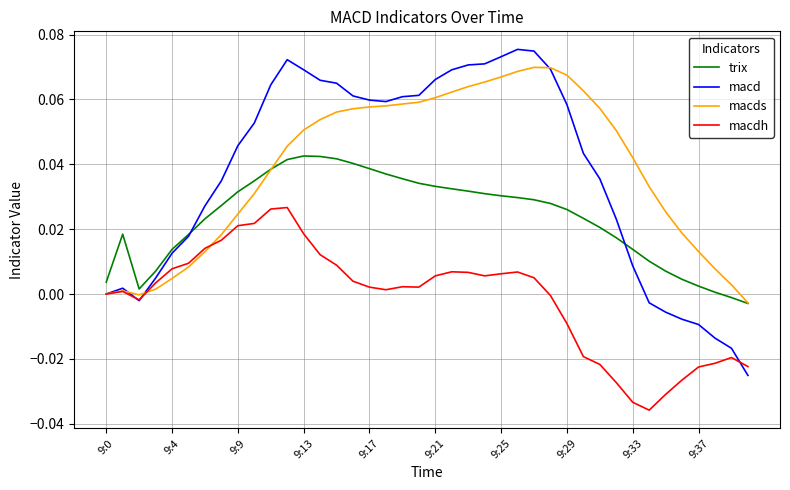

List the series in order of their peak value, lowest first.

macdh, trix, macds, macd